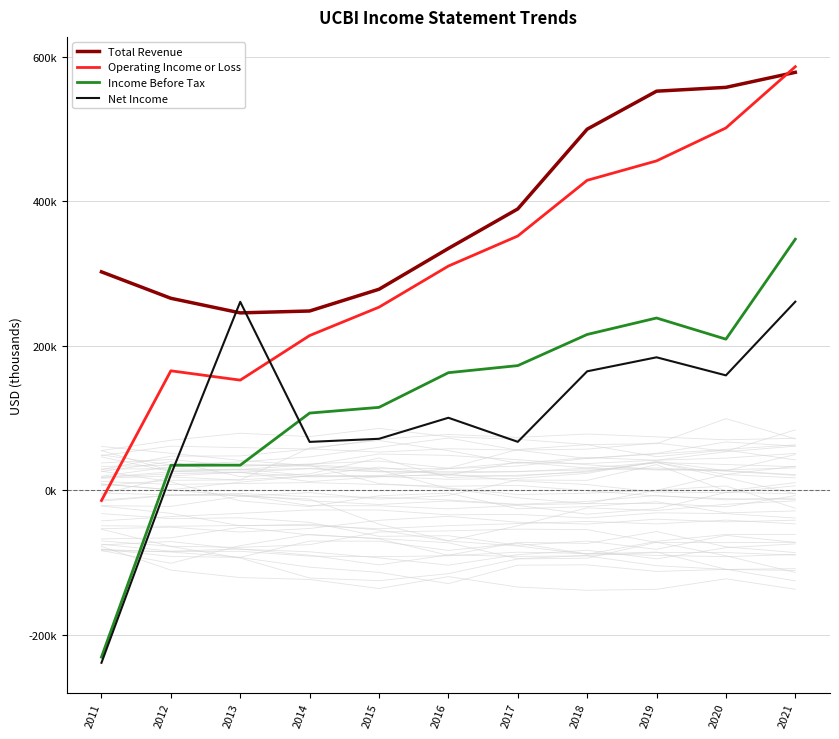

Where do Total Revenue and Operating Income or Loss first cross each other?

2020 and 2021